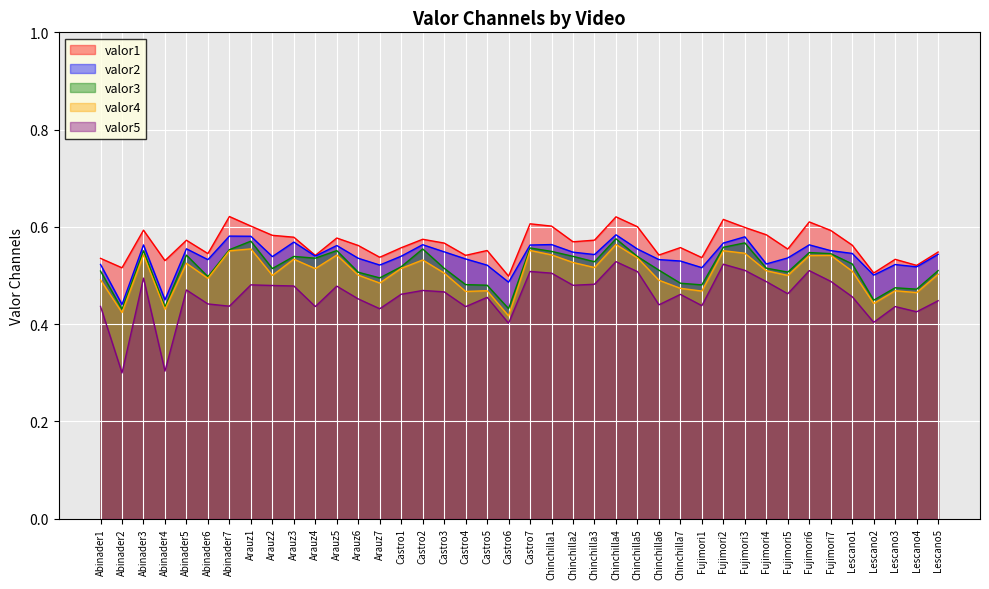

True or false: valor2 has more than 0 points higher than both neighbors.

True